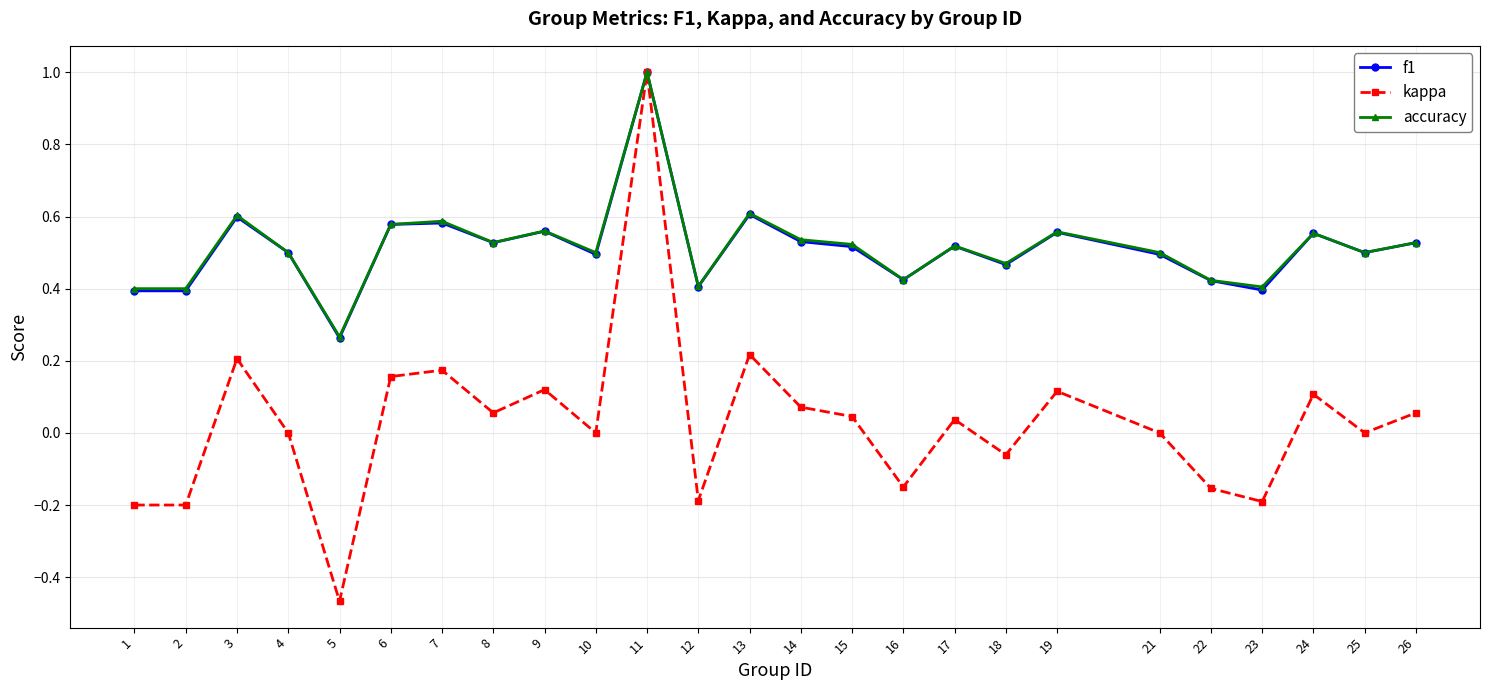

What is the maximum value for accuracy?

1.0